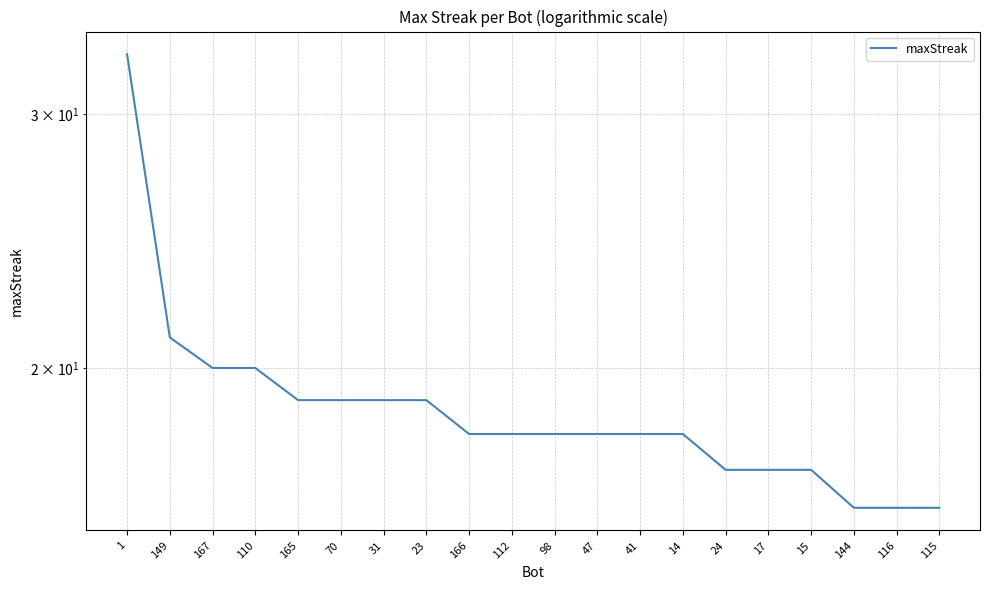

What value does the data have at 166, to the nearest 10?

20